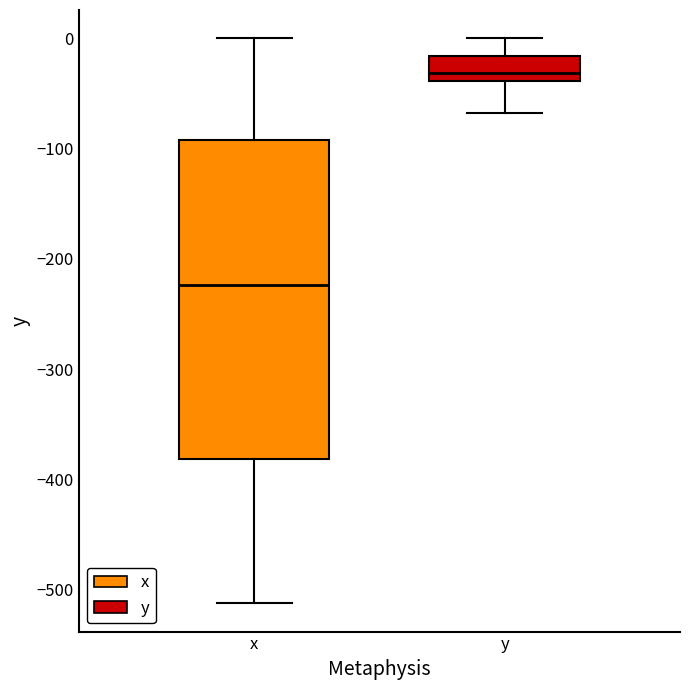

Where does the lower whisker of the box for x end on the y-axis? The values are not printed on the chart, so give them approximately, as read against the axis.

-510